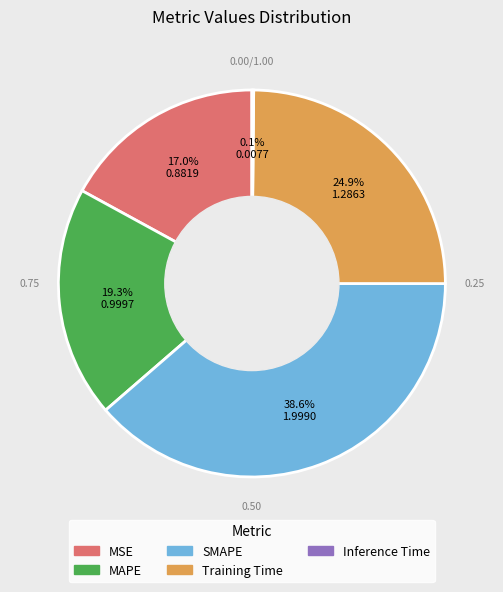

Does MAPE represent more than half of the total?

No